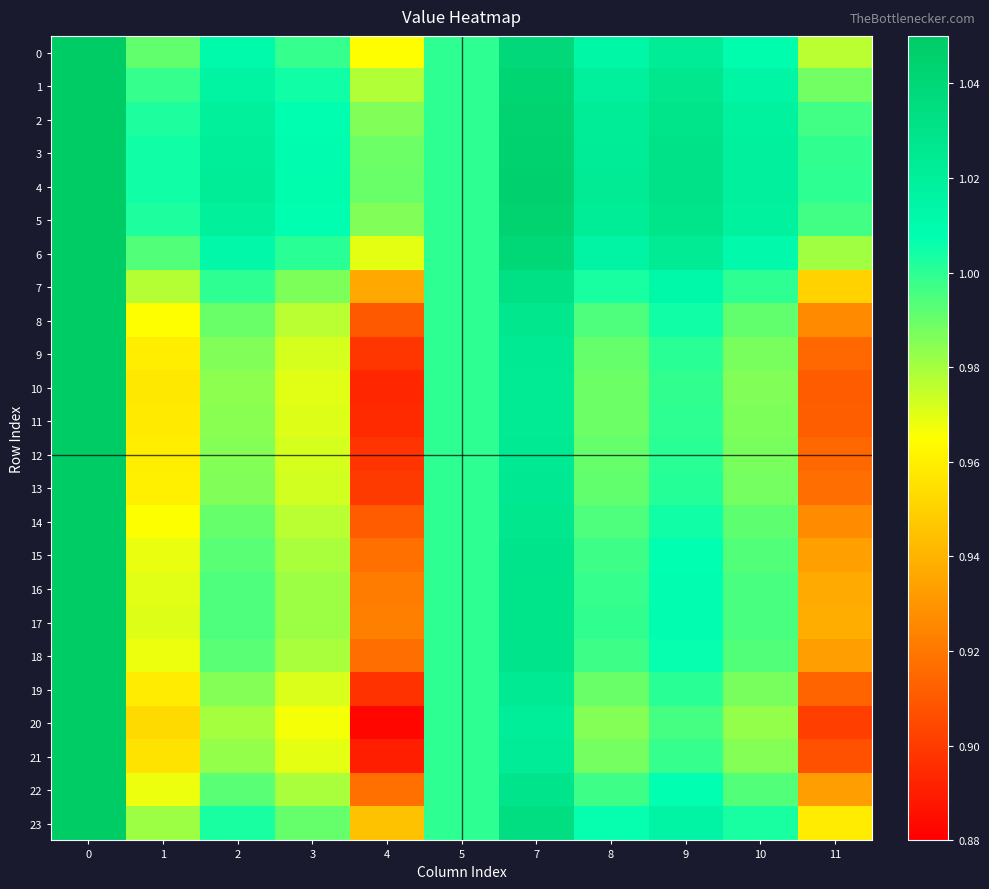

Which series has the largest total across all categories?

row_4